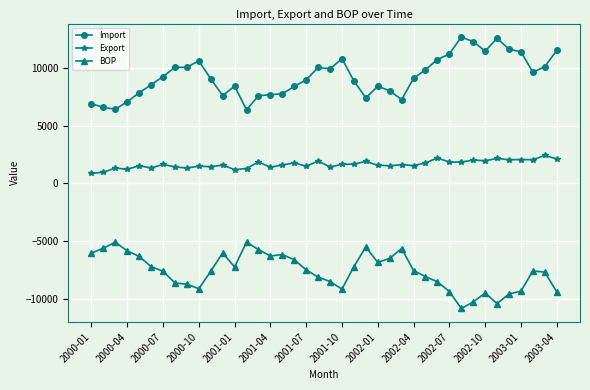

What is the value of the Import point at the 12th from the left?

7604.7